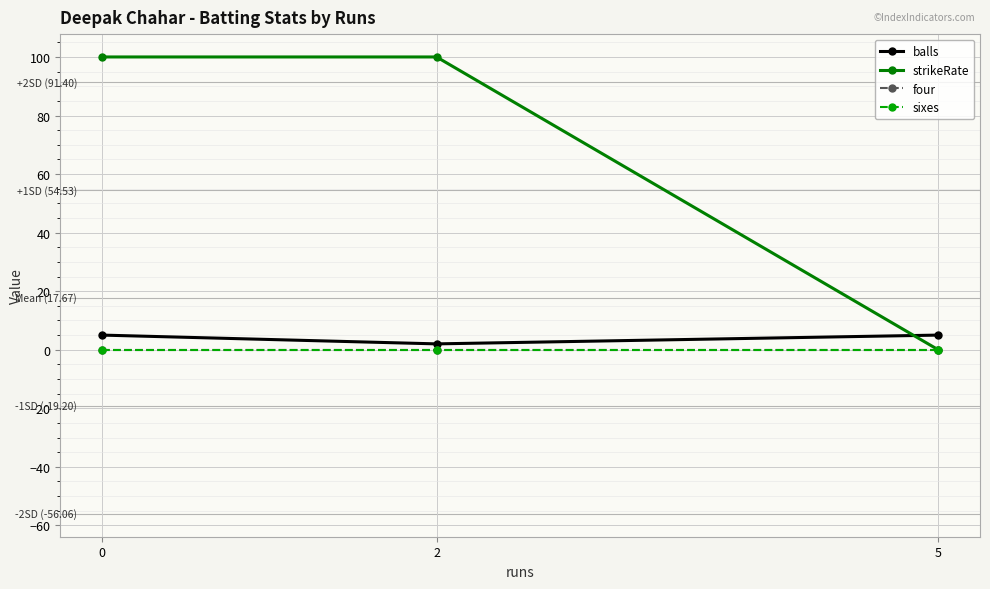

Reading left to right, transcribe all the data shown in this chart.

balls: 0=5	2=2	5=5
strikeRate: 0=100	2=100	5=0
four: 0=0	2=0	5=0
sixes: 0=0	2=0	5=0